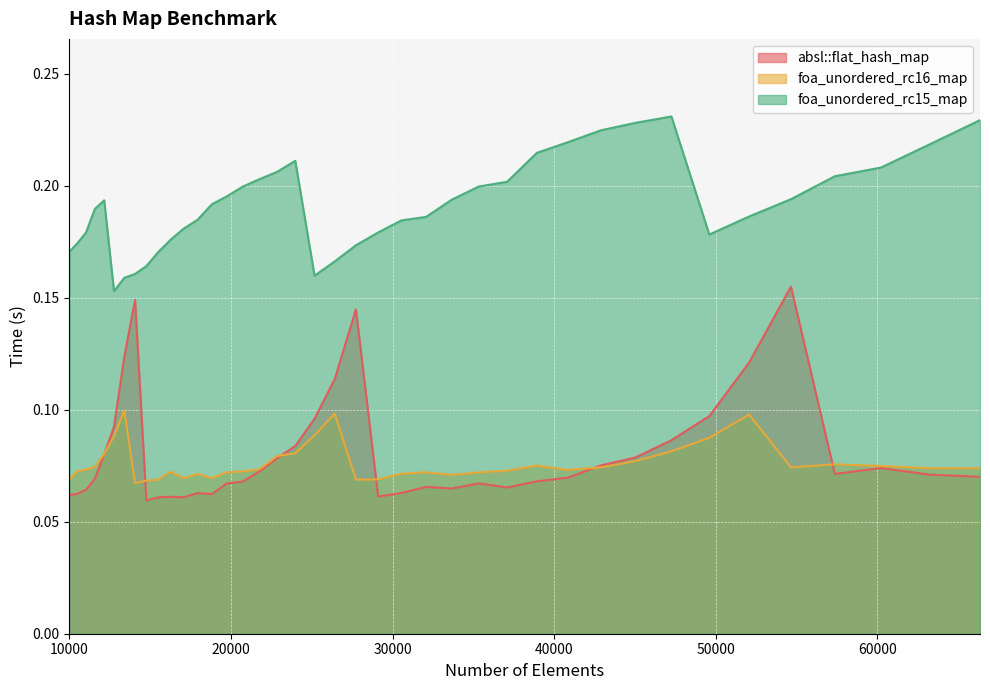

Where is the first local maximum for foa_unordered_rc15_map?

12154